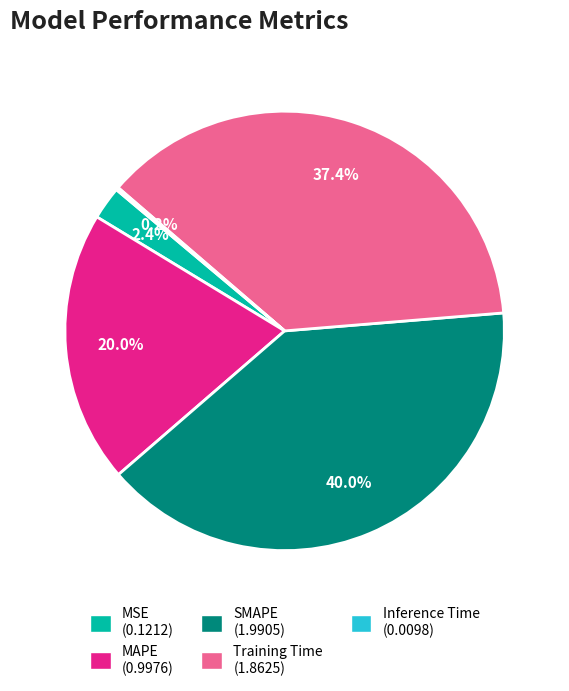

Which category has the biggest portion of the pie?

SMAPE